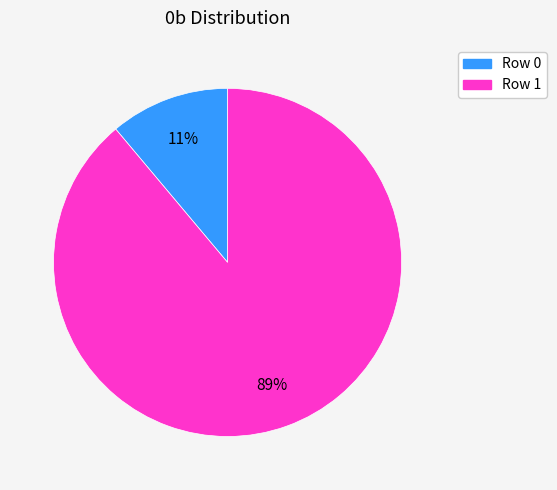

What is the smallest slice in the pie chart?

Row 0